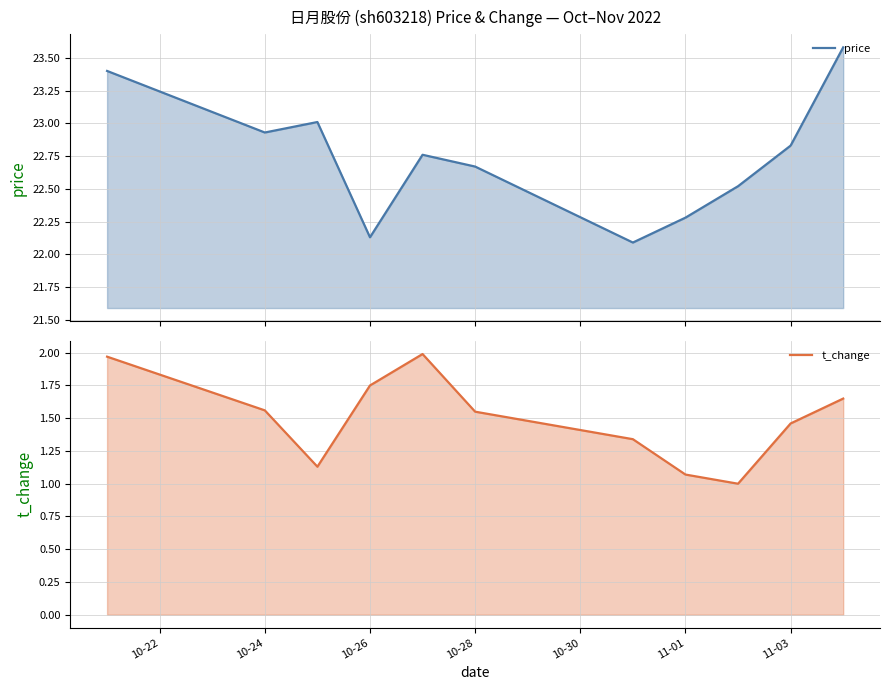

What are all the series names shown in the legend?

price, t_change